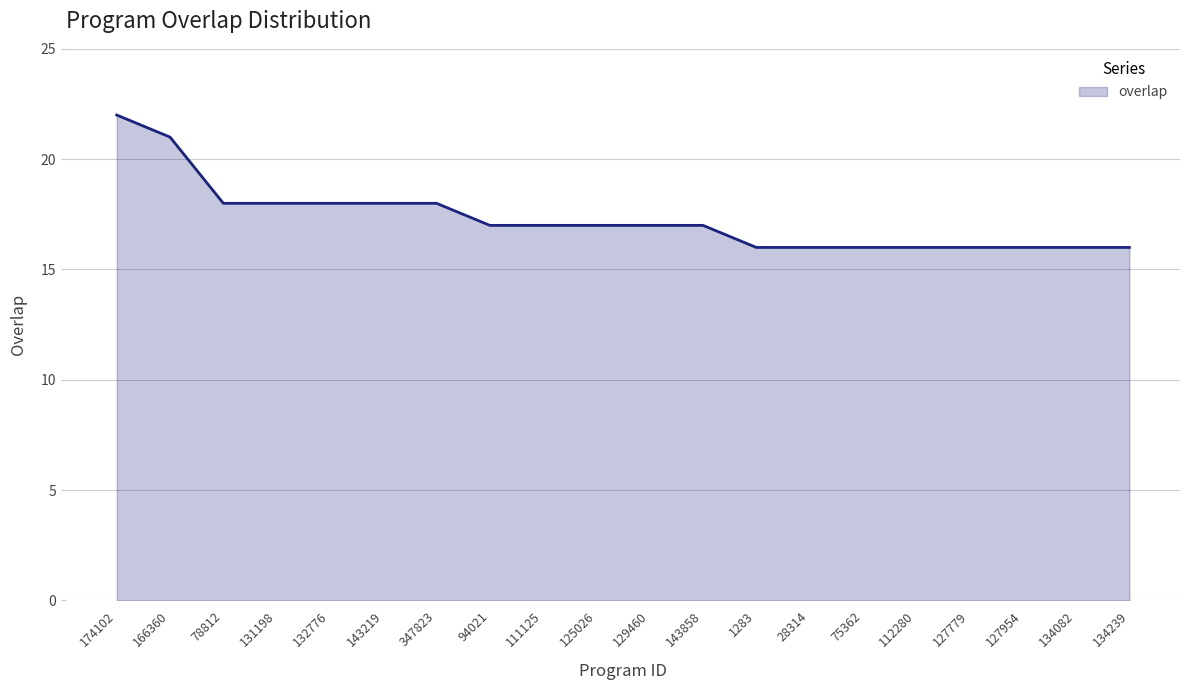

True or false: the data shows 18 at 132776.

True